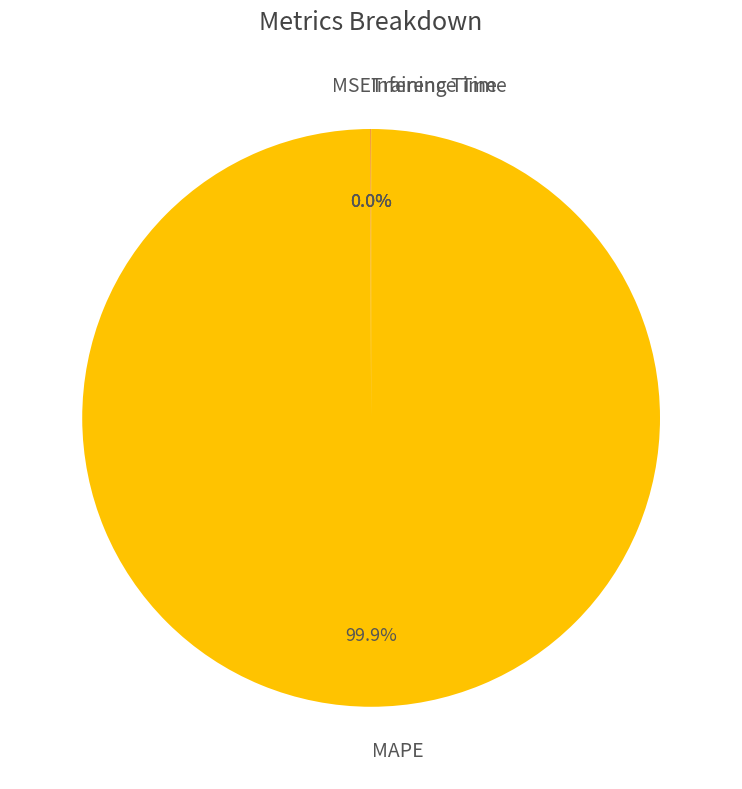

Does MAPE account for over 50% of the chart?

Yes